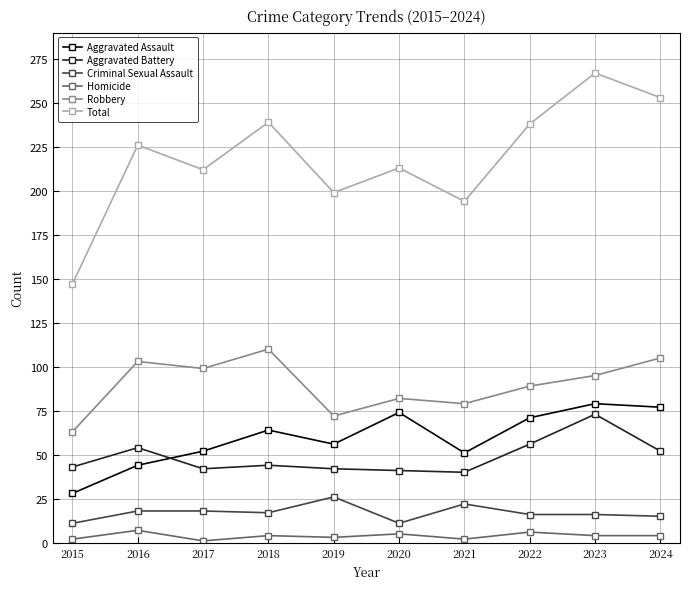

Is the value of Total at 2016 greater than the value of Robbery at 2024?

Yes